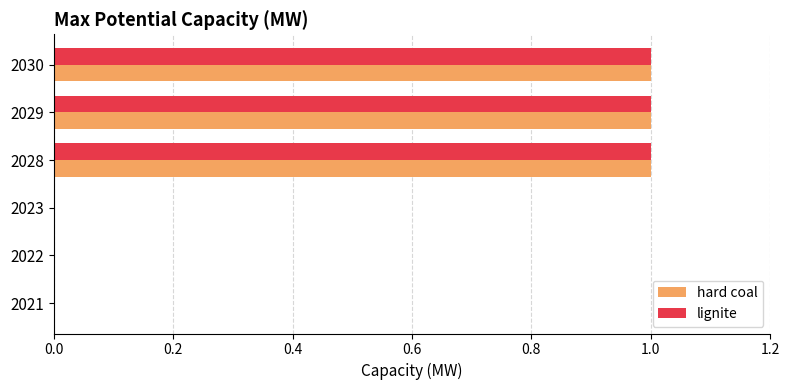

Count the hard coal values in the range 0 to 1.

6